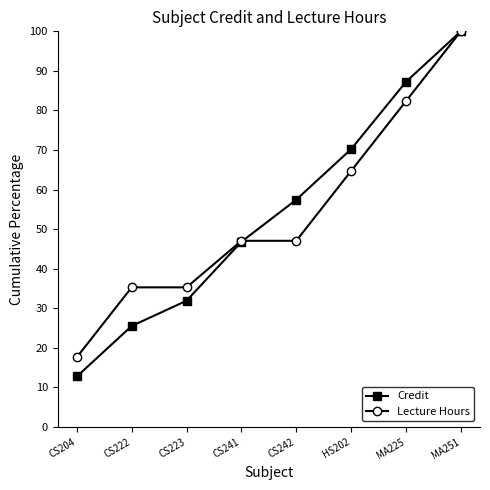

How many categories are shown in the chart?

8